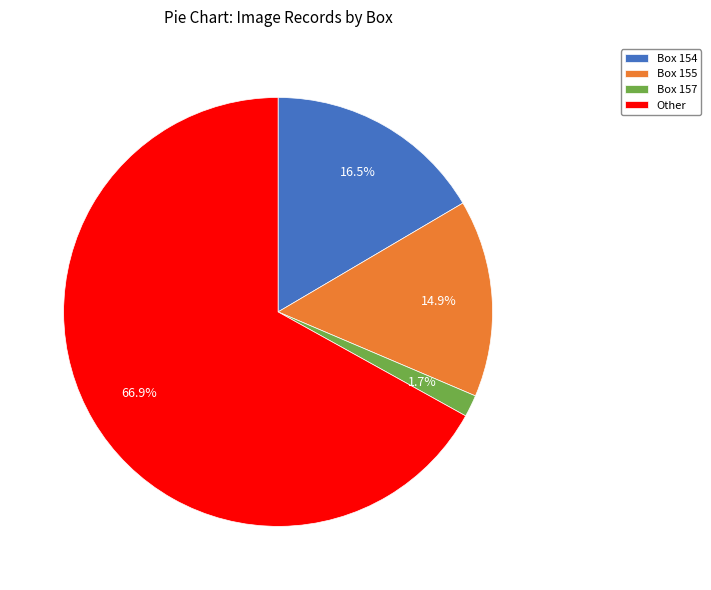

Which category accounts for the majority?

Other